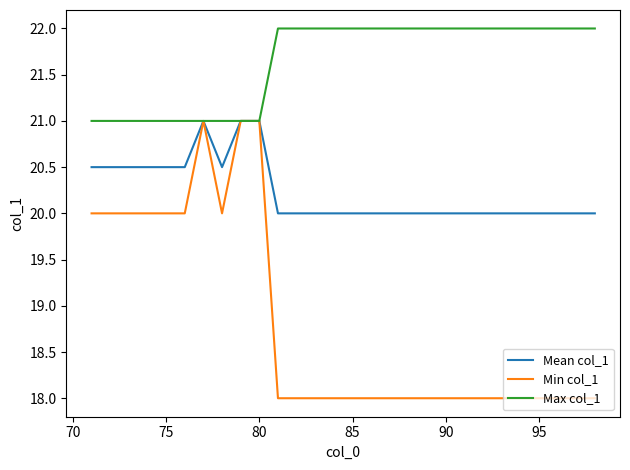

What is the lowest value of the Max col_1 series?

21.0